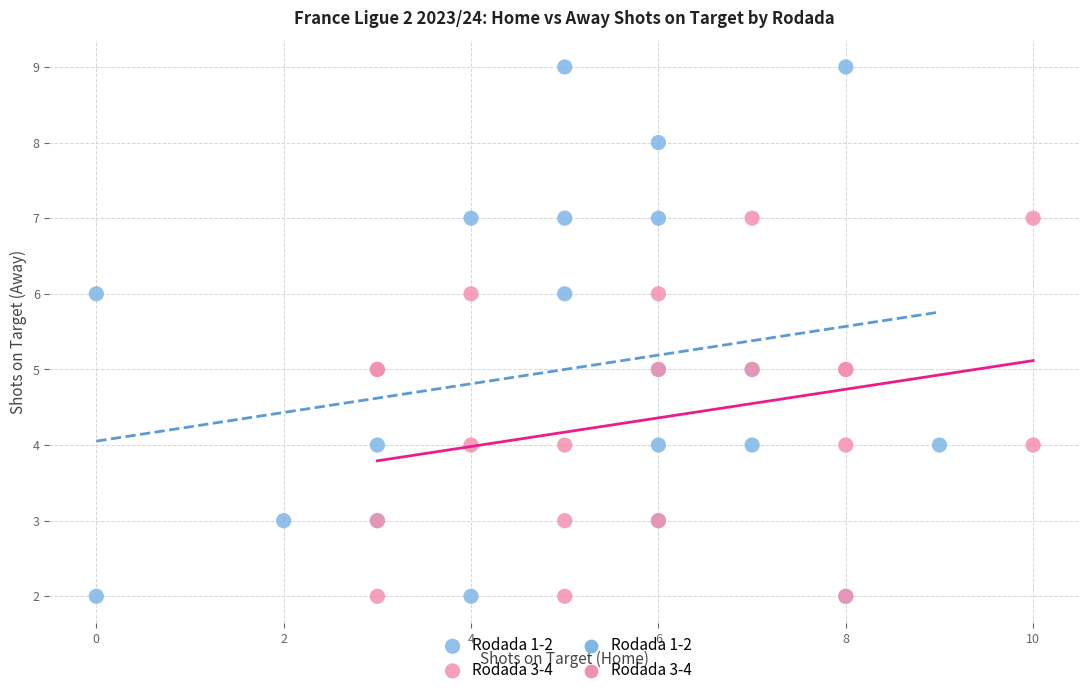

Which series has the widest spread of Y values?

Rodada 1-2